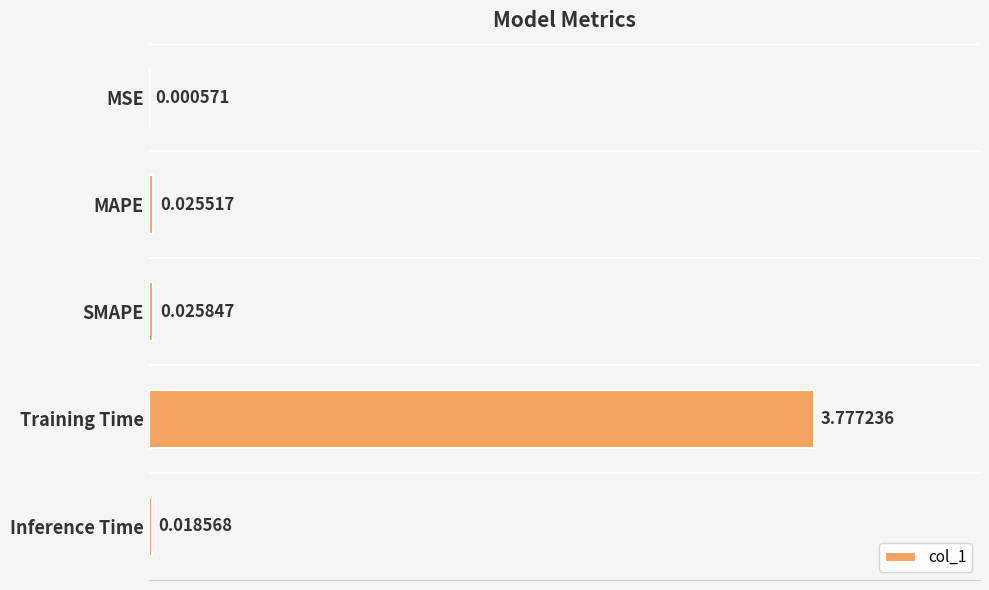

Which has a higher value, Inference Time or SMAPE?

SMAPE